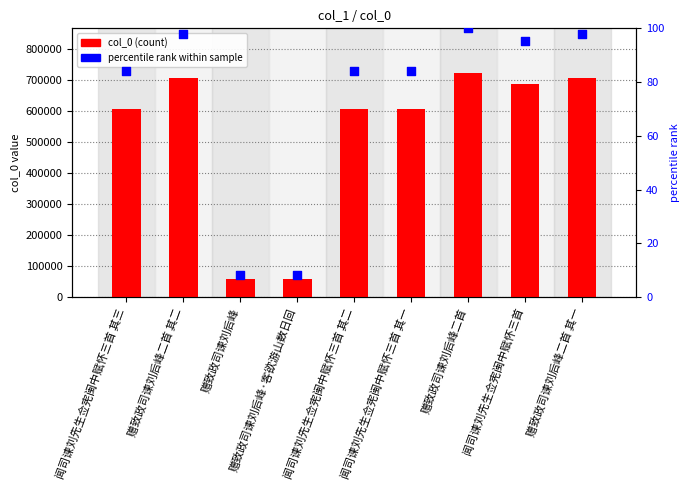

What are all the series names shown in the legend?

col_0, percentile rank